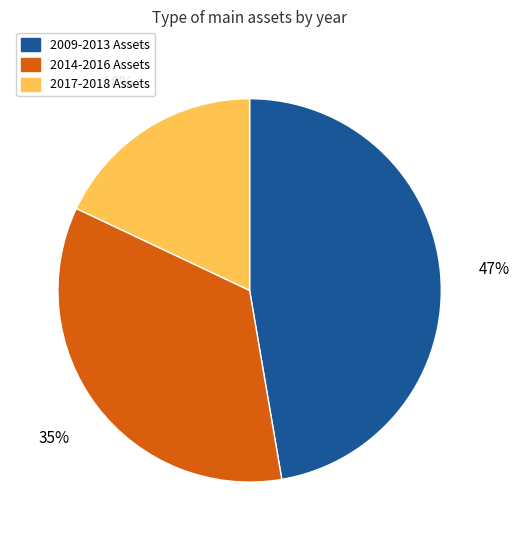

What is the smallest slice in the pie chart?

2017-2018 Assets